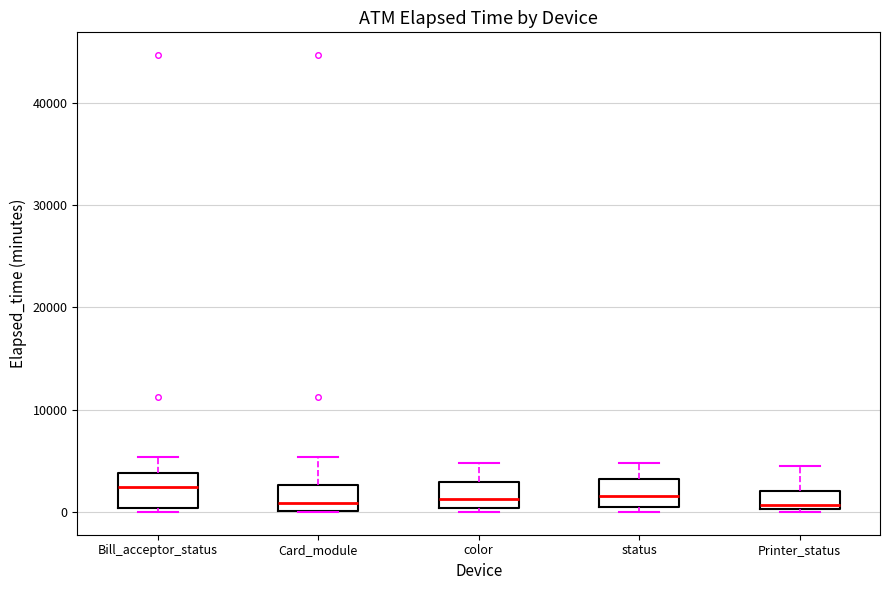

Where does the upper whisker of the box for color end on the y-axis? The values are not printed on the chart, so give them approximately, as read against the axis.

5000